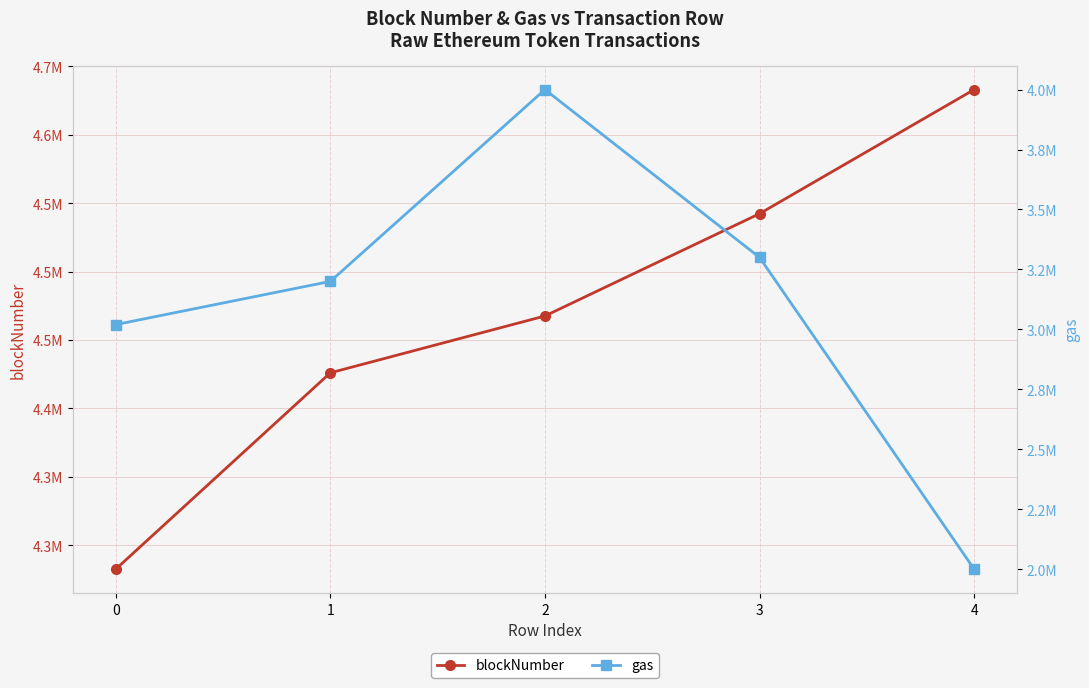

Rank the series at 4 from lowest to highest value.

gas, blockNumber